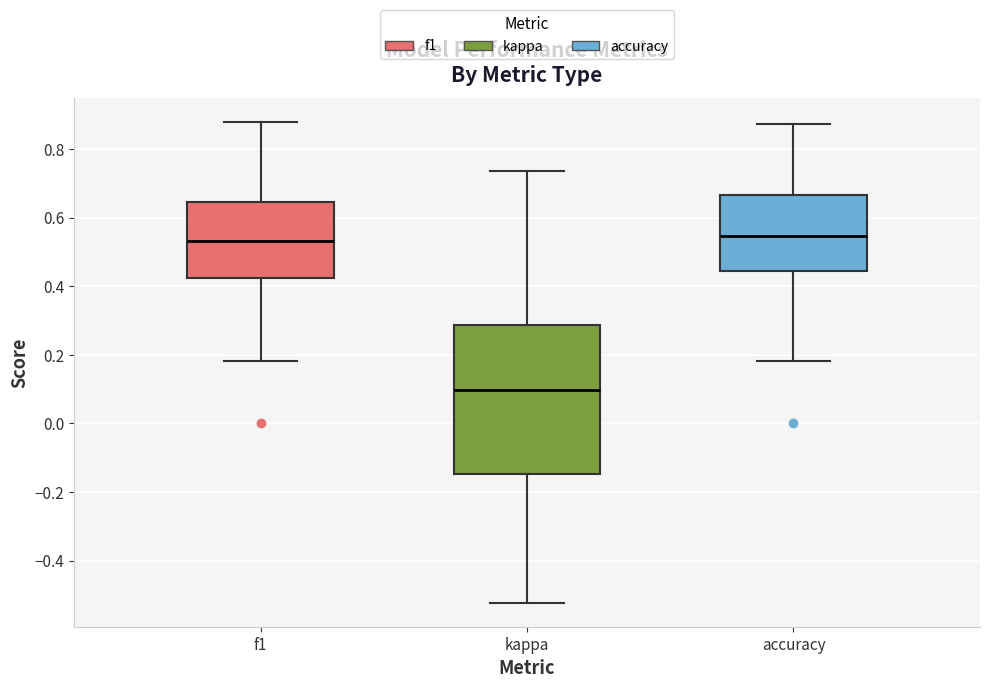

Reading left to right, transcribe this box plot: for each box, give where its median line is, the range the box spans, and where its two whiskers end, as read against the y-axis. The values are not printed on the chart, so give them approximately, as read against the axis.

f1: median 0.54, box 0.42 to 0.64, whiskers 0.18 to 0.88
kappa: median 0.10, box -0.14 to 0.28, whiskers -0.52 to 0.74
accuracy: median 0.54, box 0.44 to 0.66, whiskers 0.18 to 0.88